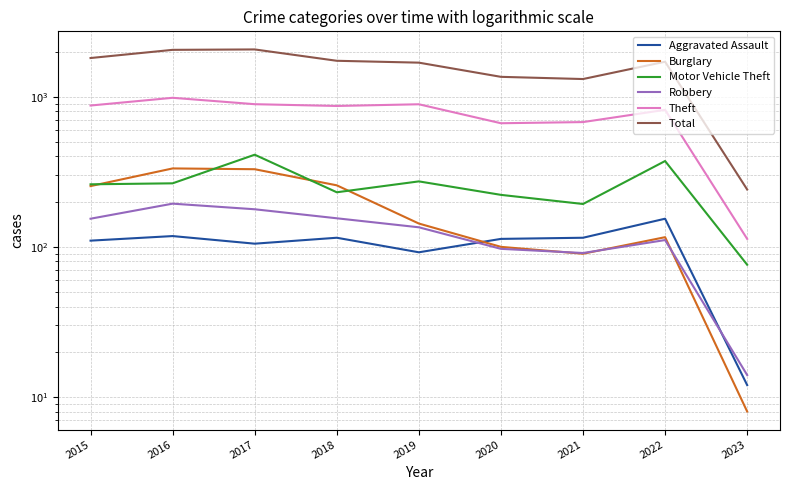

Count the number of categories in the chart.

9